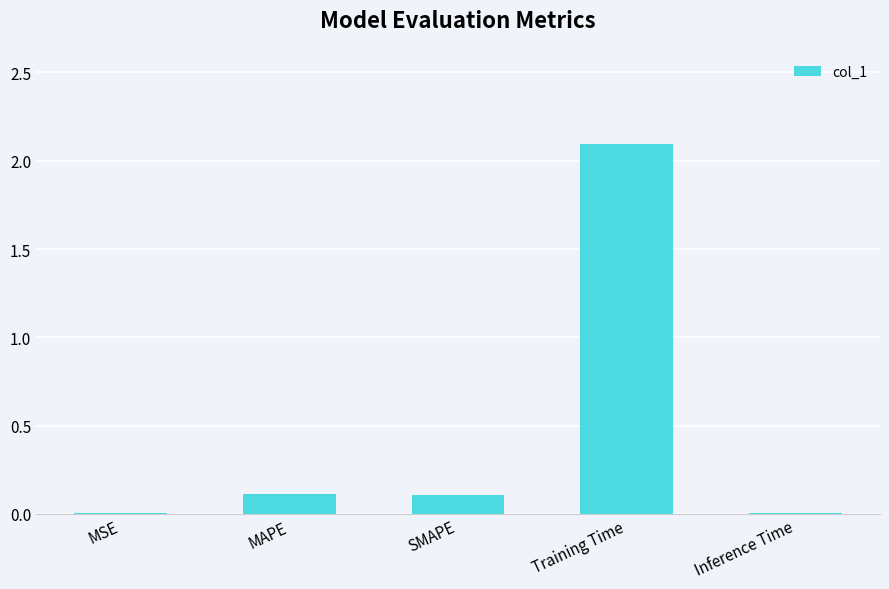

Which has a higher value, MSE or Training Time?

Training Time